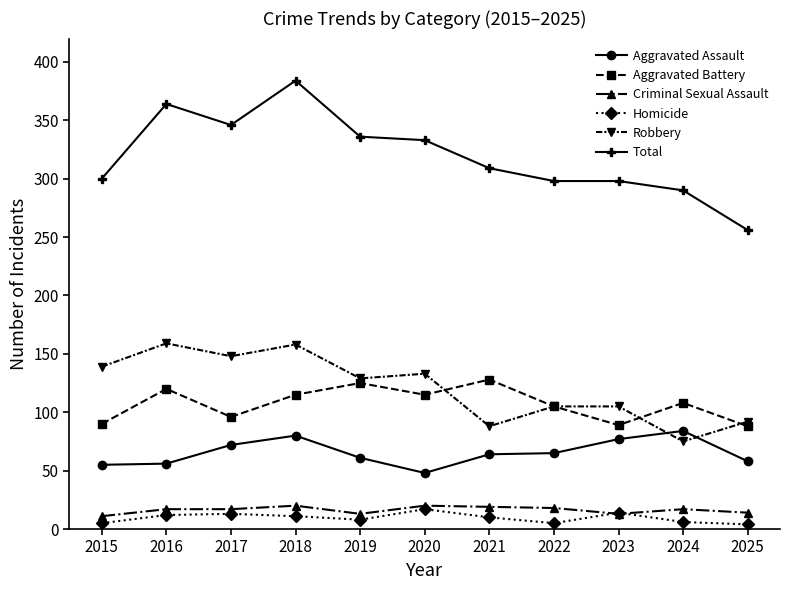

How many values in the Robbery series are below 129?

5